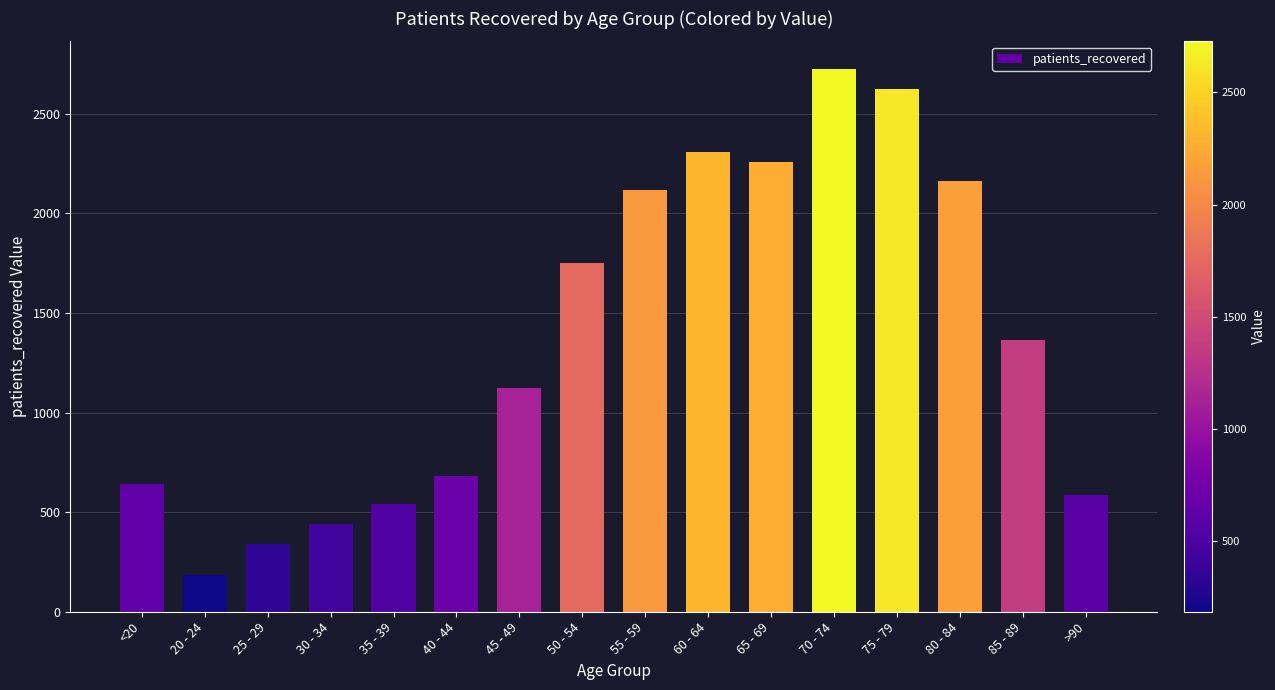

Reading left to right, what are all the values shown in this chart?

640	184	342	439	539	682	1124	1750	2120	2311	2261	2728	2624	2162	1364	588